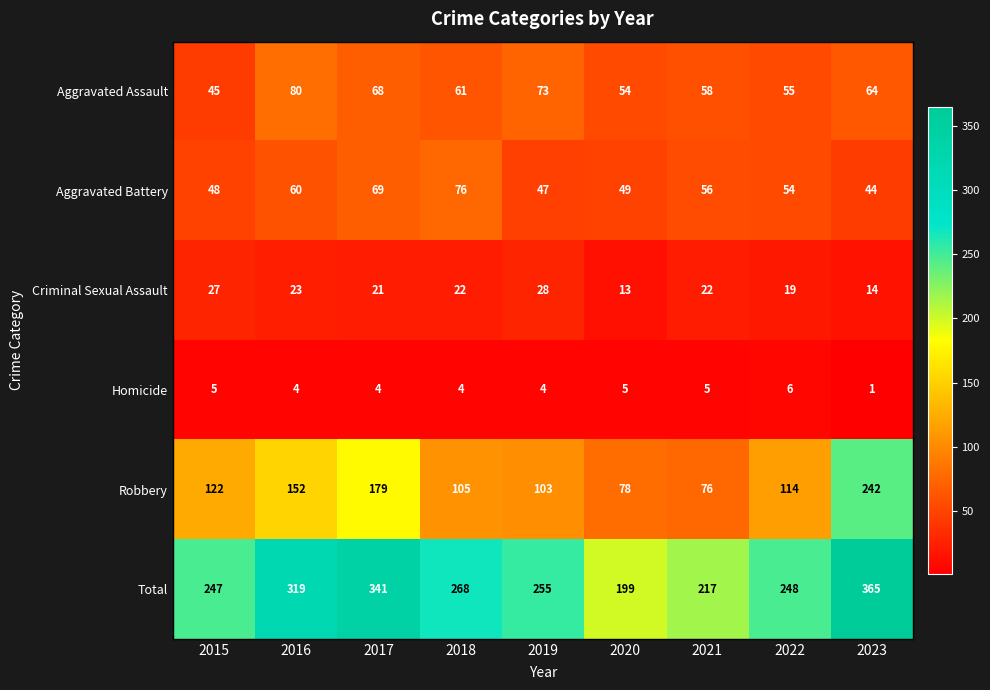

True or false: Robbery has a value of 30 at 2019.

False